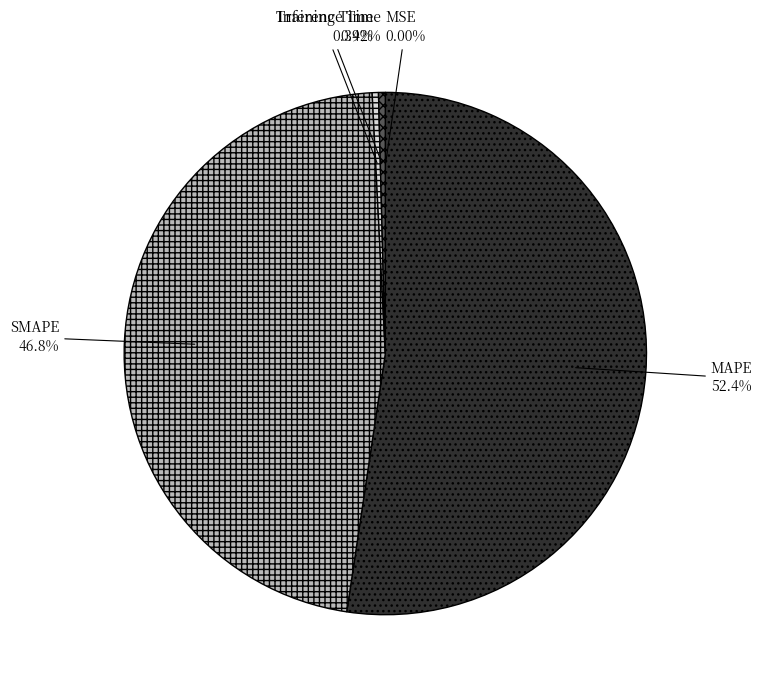

Does any single category account for the majority?

Yes